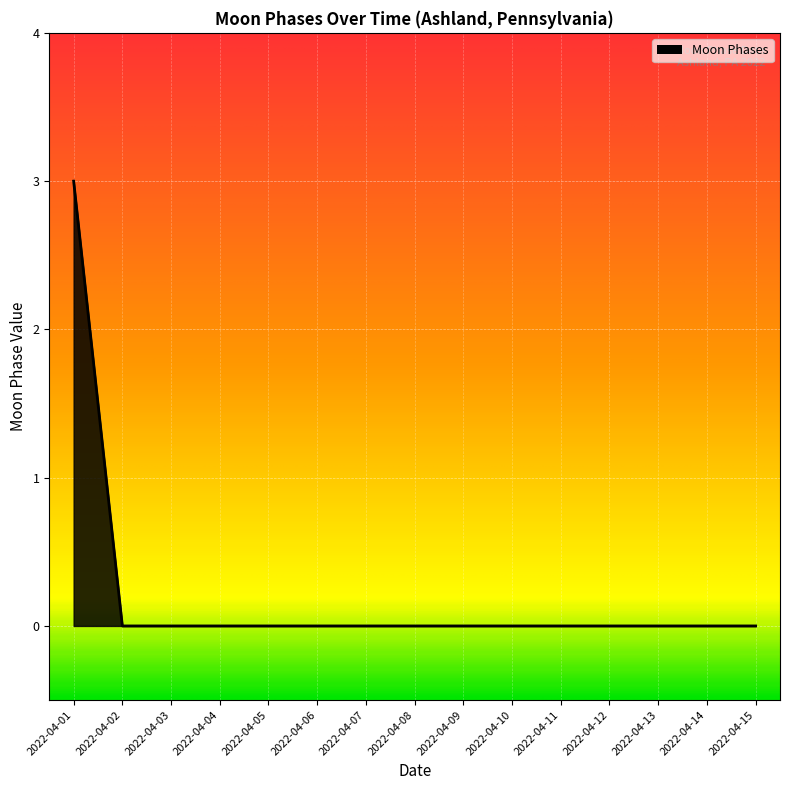

What is the sum of all values?

3